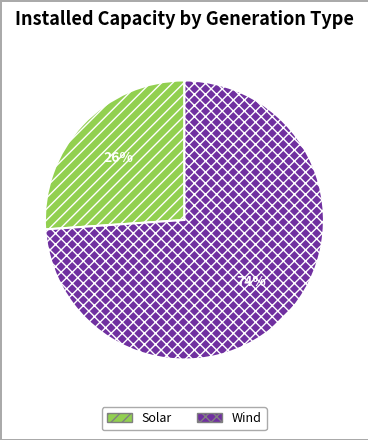

Which category accounts for the majority?

Wind